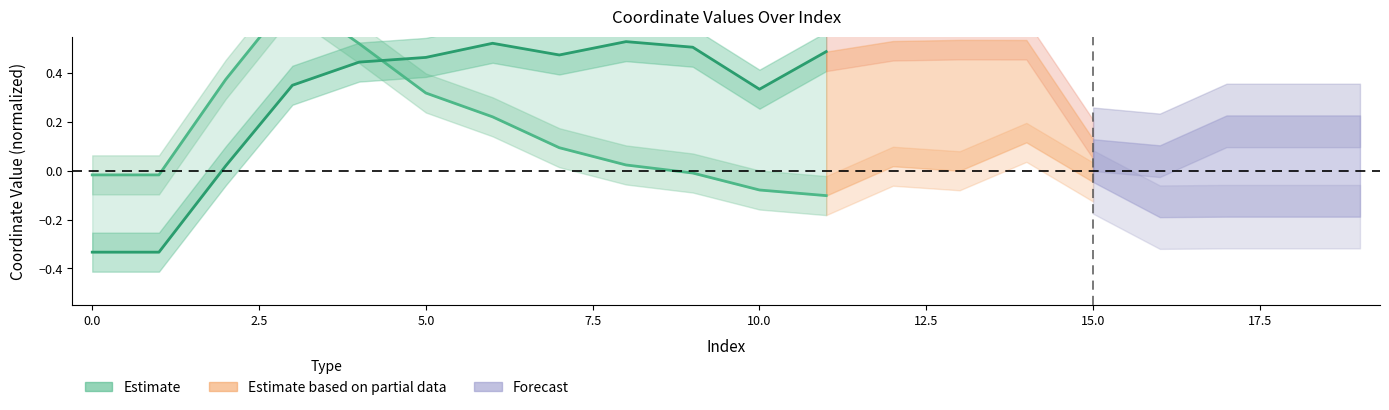

What is the sum of all y values?

3.5